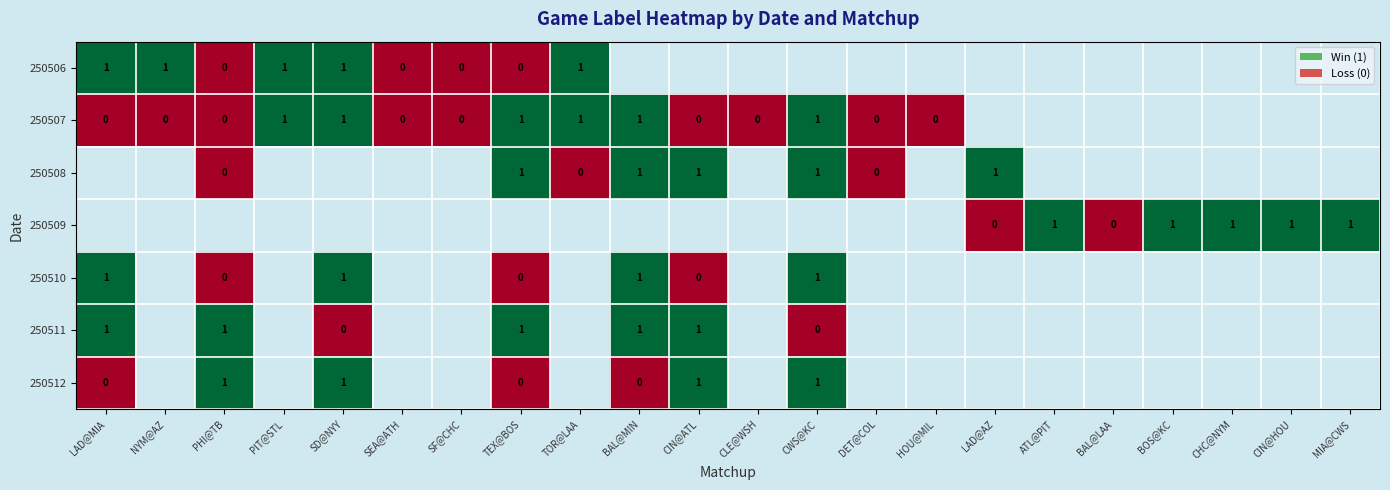

Is it true that 250507 equals 1 at TEX@BOS?

True